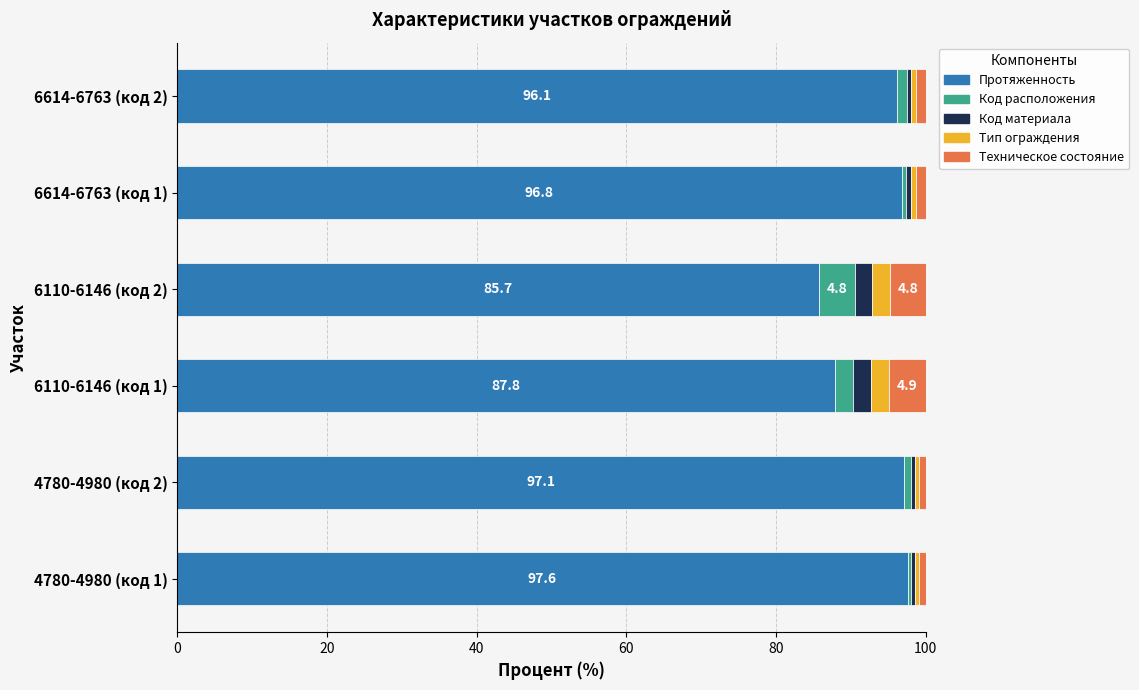

What is the lowest value of the Протяженность series?

85.7